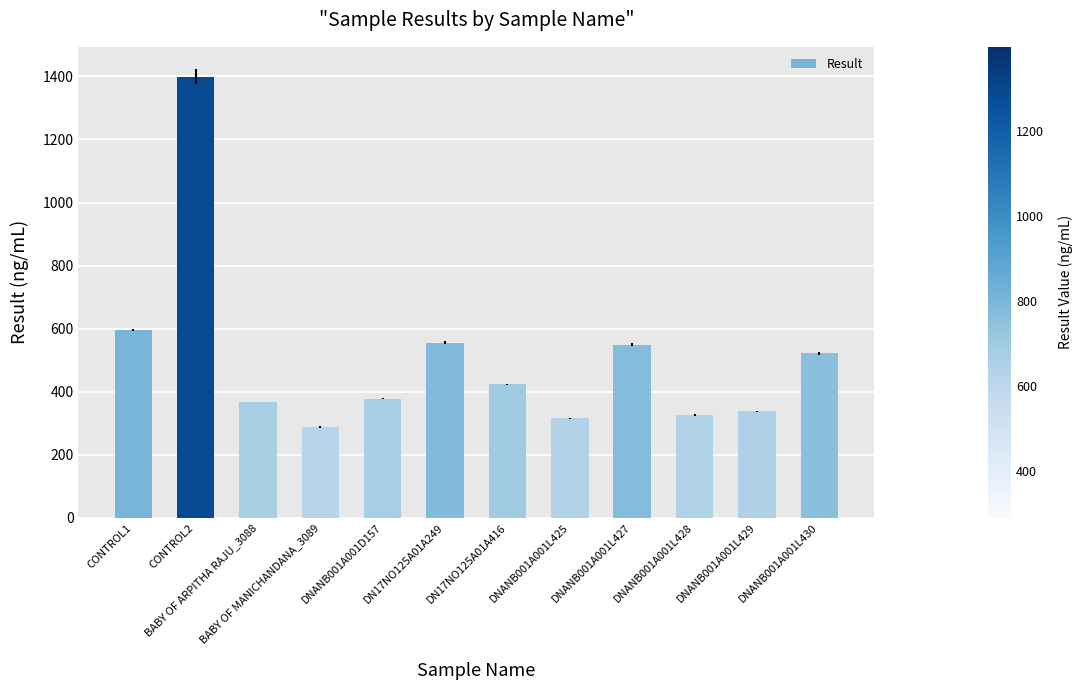

What is the difference between the maximum and minimum values?

1109.5